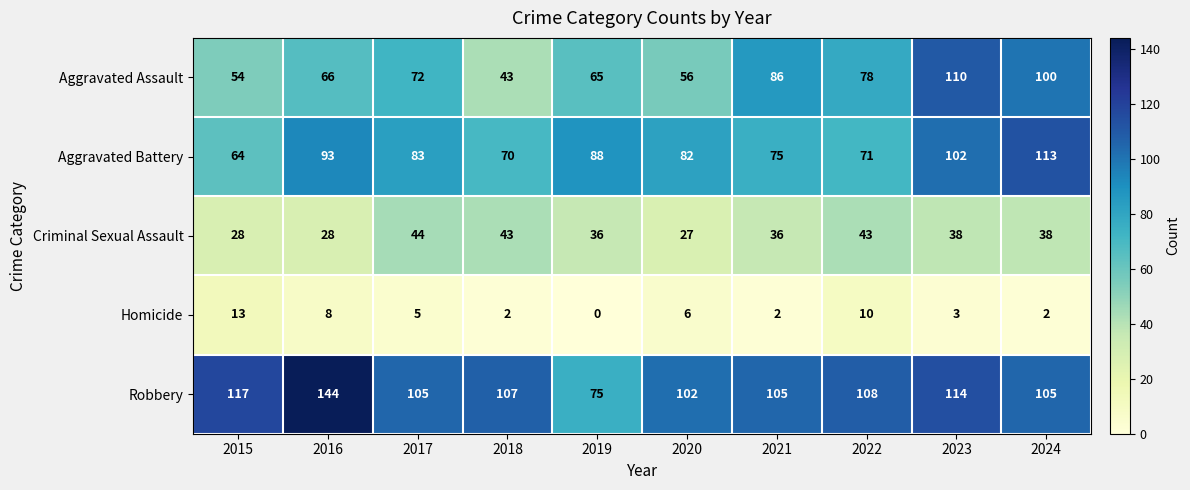

True or false: Criminal Sexual Assault has a value of 43 at 2018.

True